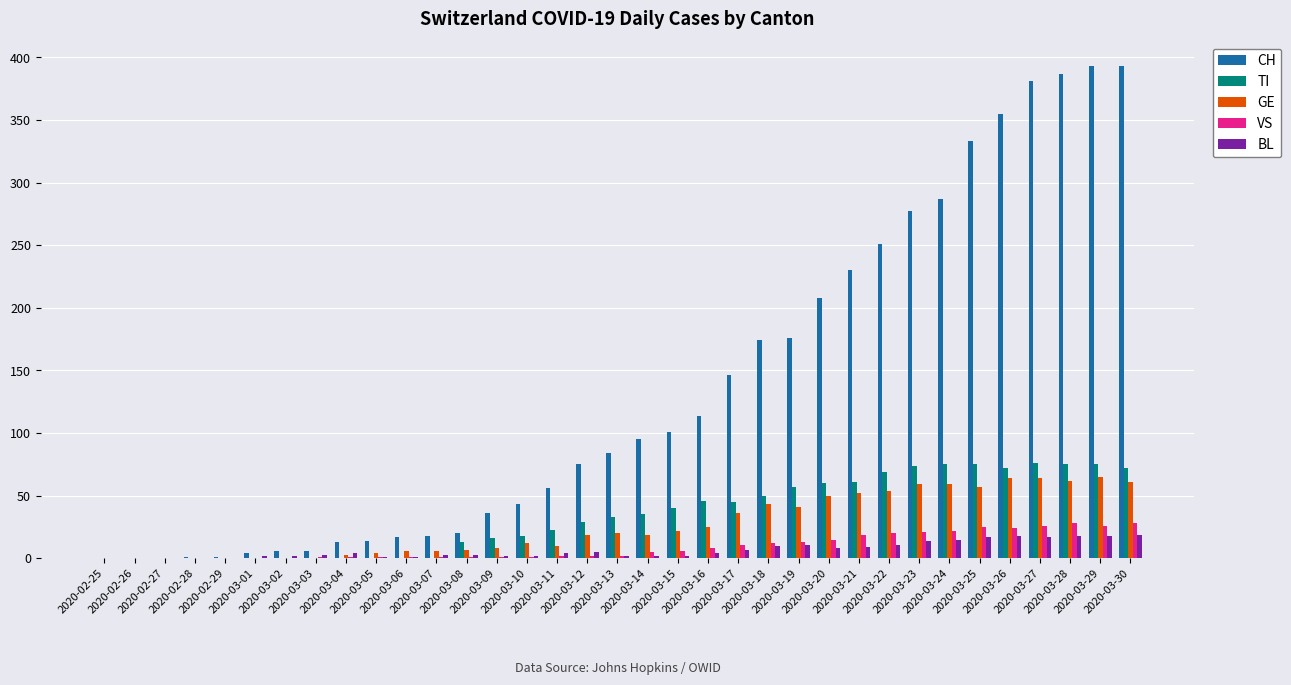

What is the highest value of the VS series?

28